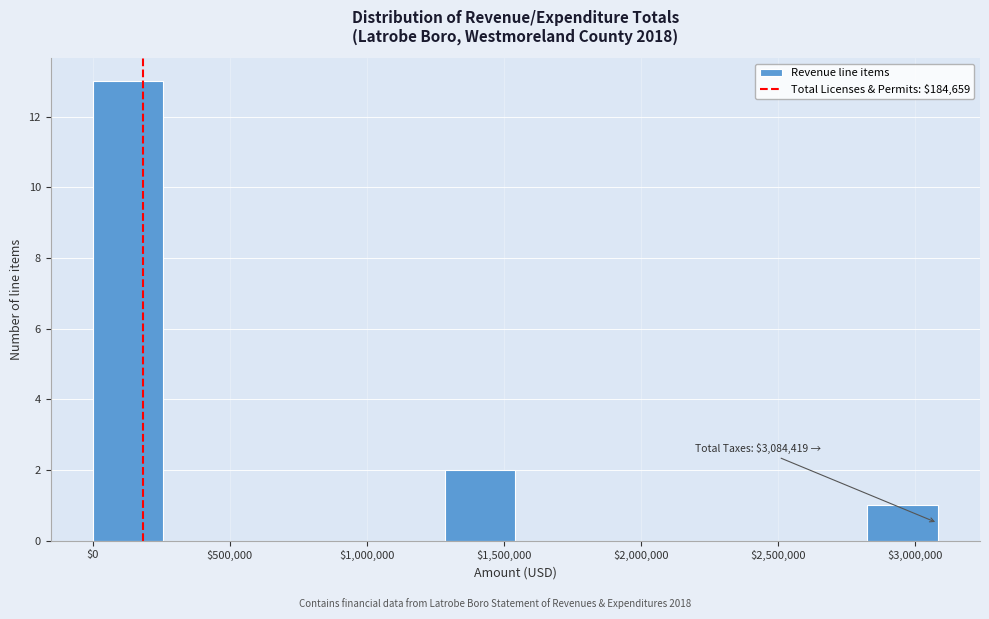

Which range on the x-axis has the tallest bar?

0 to 250000